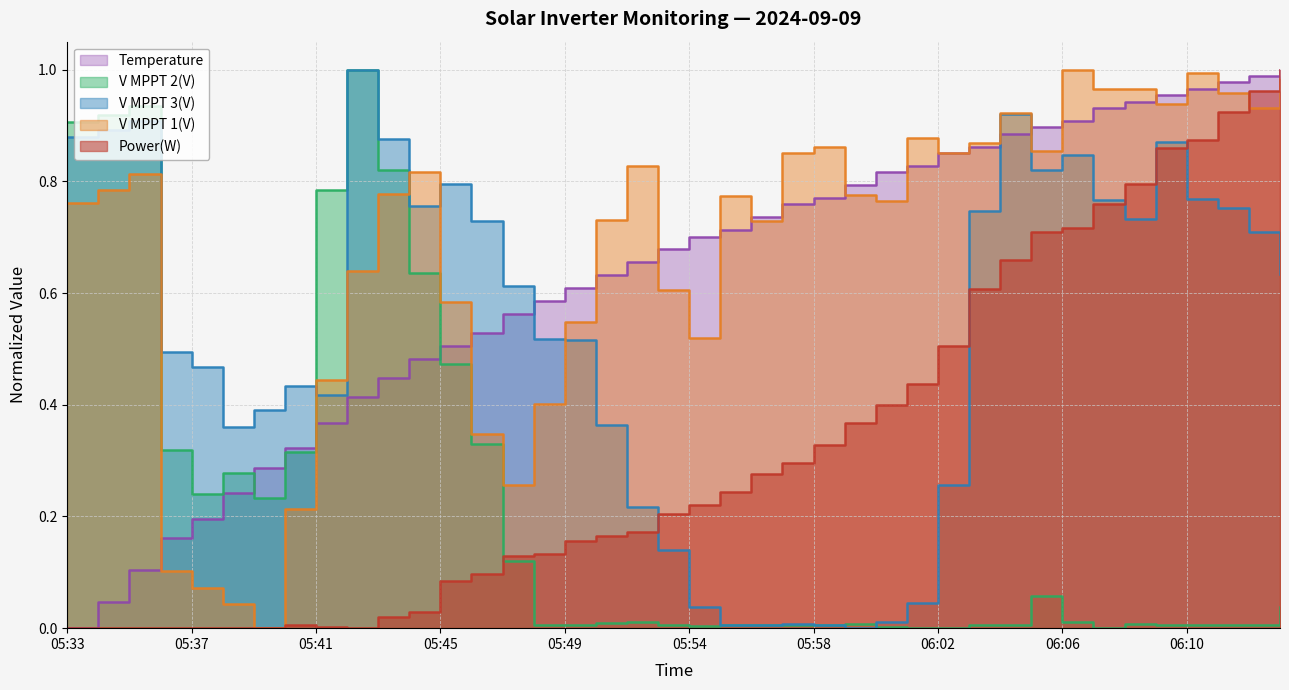

What is the difference between the highest and lowest values at 05:54?

0.7